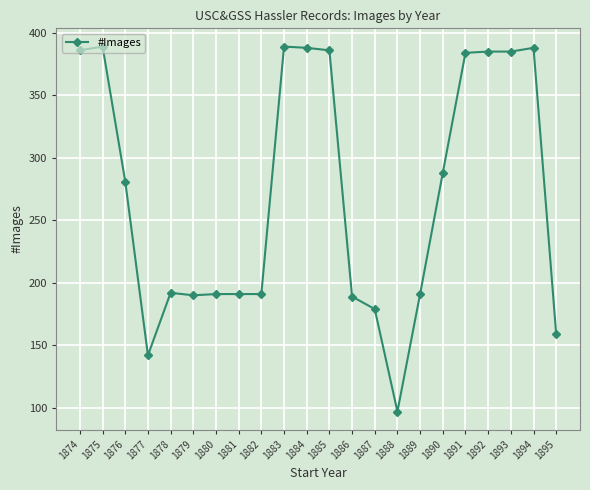

What is the difference between the maximum and minimum values?

292